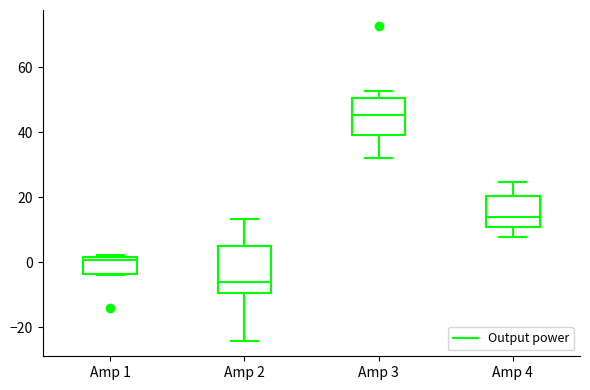

Where does the median line of the box for Amp 1 sit on the y-axis? The values are not printed on the chart, so give them approximately, as read against the axis.

0